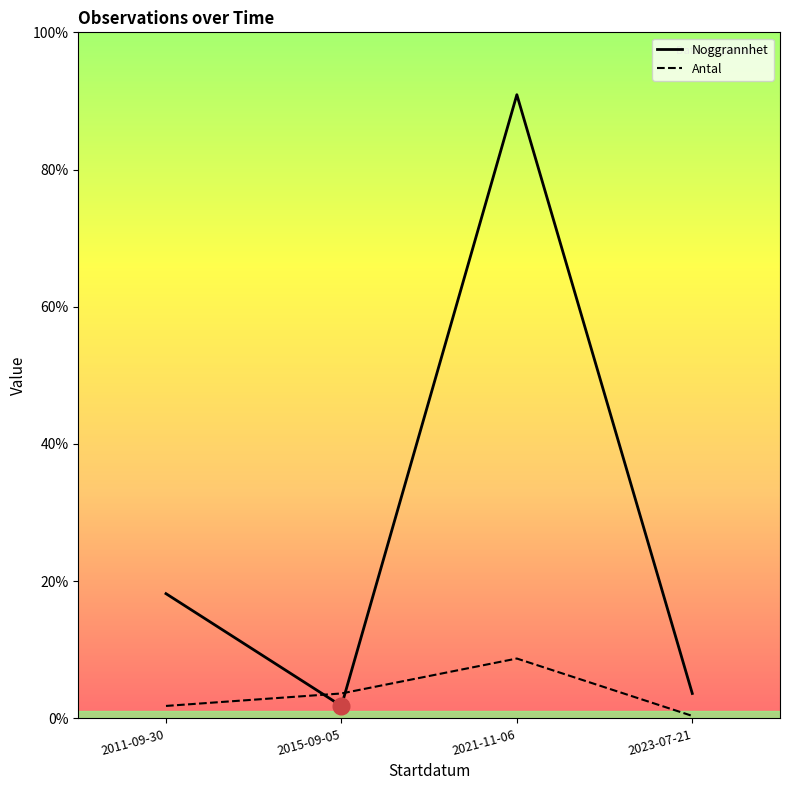

True or false: Antal and Noggrannhet cross at least once.

True